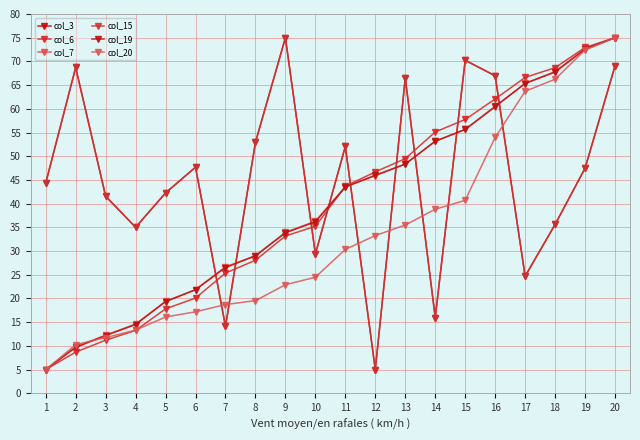

Reading left to right, what are all the values shown in this chart?

col_3: 44.3	68.7	41.6	35.0	42.3	47.7	14.1	52.9	75.0	29.4	52.1	5.0	66.5	16.0	70.2	67.0	24.7	35.6	47.5	69.0
col_6: 5.0	8.7	11.2	13.3	17.8	20.1	25.4	28.1	33.2	35.2	43.7	46.7	49.5	55.1	57.8	62.1	66.6	68.7	72.9	75.0
col_7: 5.0	9.8	12.3	14.6	19.4	21.9	26.7	29.0	34.0	36.3	43.6	45.9	48.4	53.2	55.6	60.4	65.4	67.7	72.5	75.0
col_15: 44.3	68.7	41.6	35.0	42.3	47.7	14.1	52.9	75.0	29.4	52.1	5.0	66.5	16.0	70.2	67.0	24.7	35.6	47.5	69.0
col_19: 5.0	9.7	12.2	14.5	19.3	21.8	26.5	29.0	33.8	36.2	43.5	46.0	48.3	53.2	55.7	60.5	65.3	67.8	72.7	75.0
col_20: 5.0	10.3	11.7	13.3	16.1	17.2	18.7	19.5	22.9	24.5	30.4	33.3	35.5	38.8	40.7	54.0	63.7	66.2	72.4	75.0